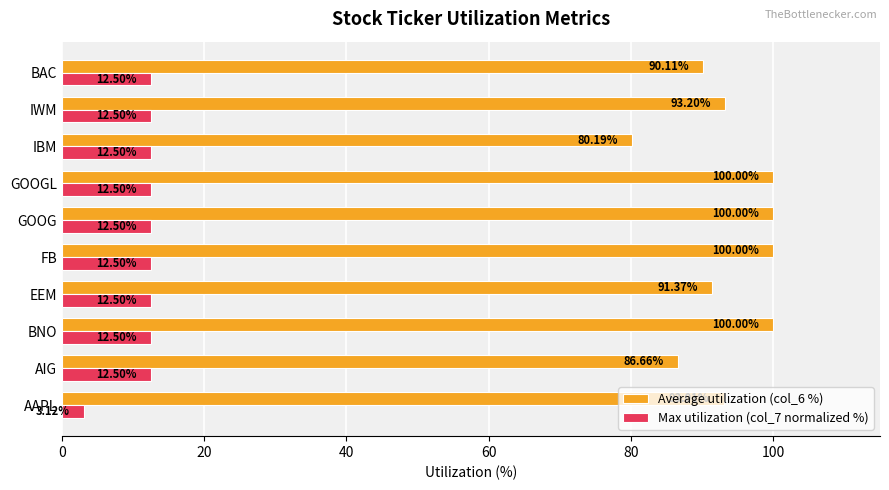

At which label does Average utilization (col_6 %) reach its minimum?

IBM